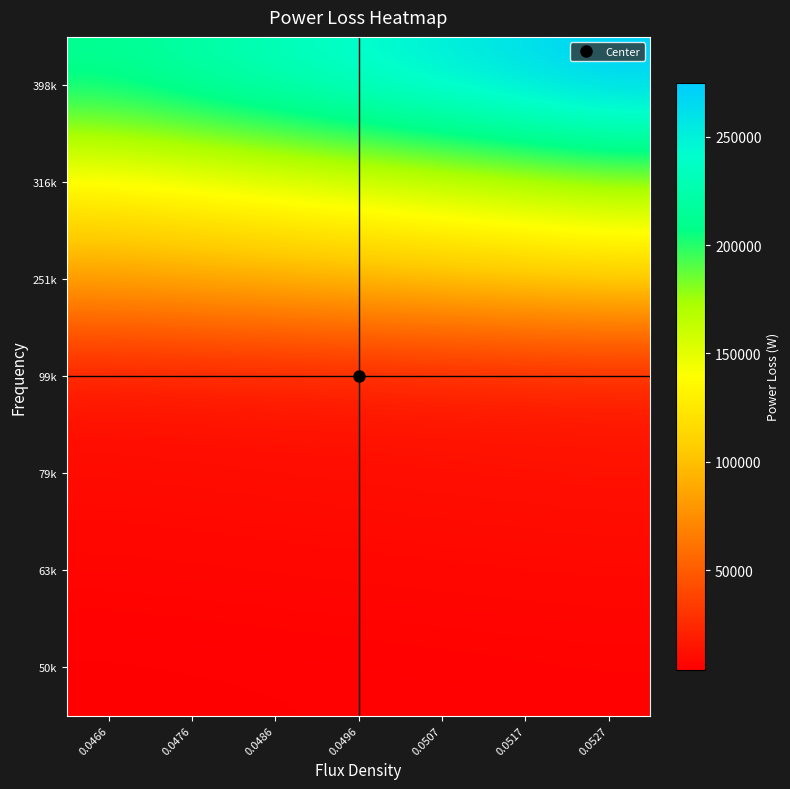

What is the total value across all series at 0.0466?

467879.6